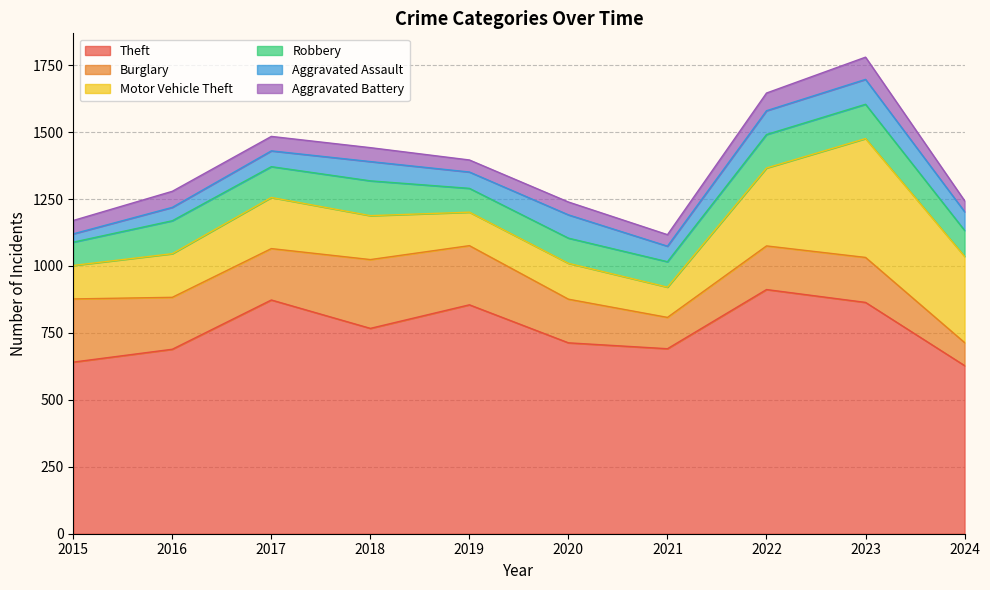

How many values in the Aggravated Assault series exceed 70?

4